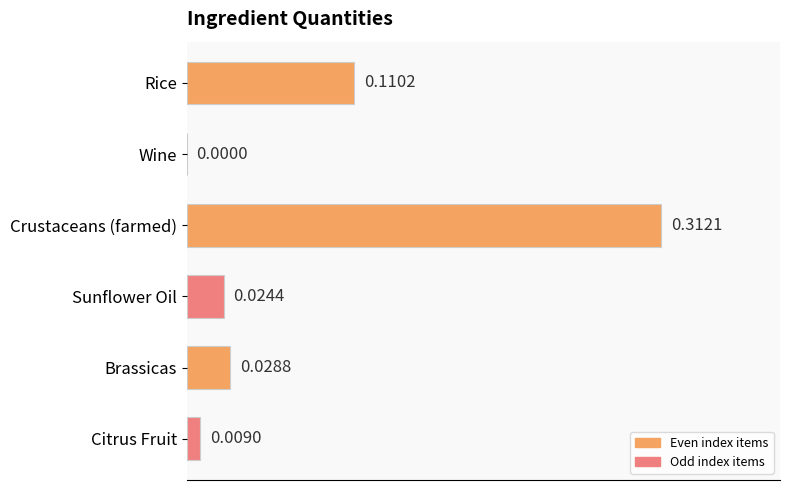

Which label corresponds to the largest value in the chart?

Crustaceans (farmed)